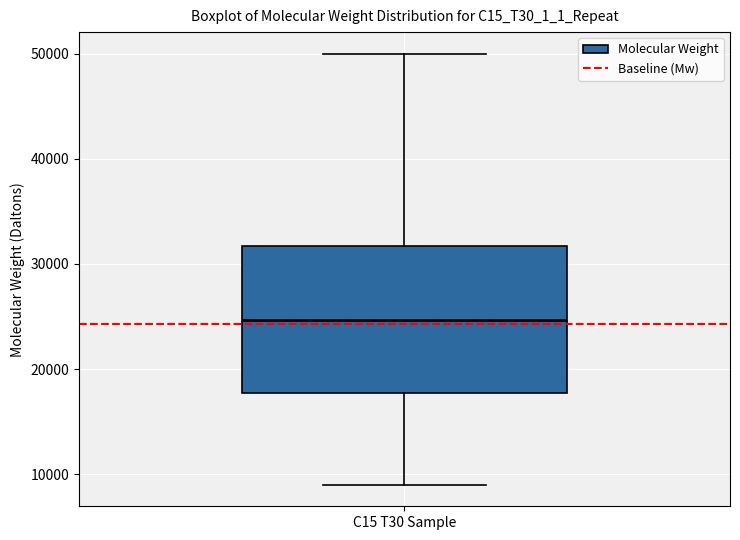

Transcribe this box plot: give where the median line is, the range the box spans, and where the two whiskers end, as read against the y-axis. The values are not printed on the chart, so give them approximately, as read against the axis.

median 25000, box 18000 to 32000, whiskers 9000 to 50000